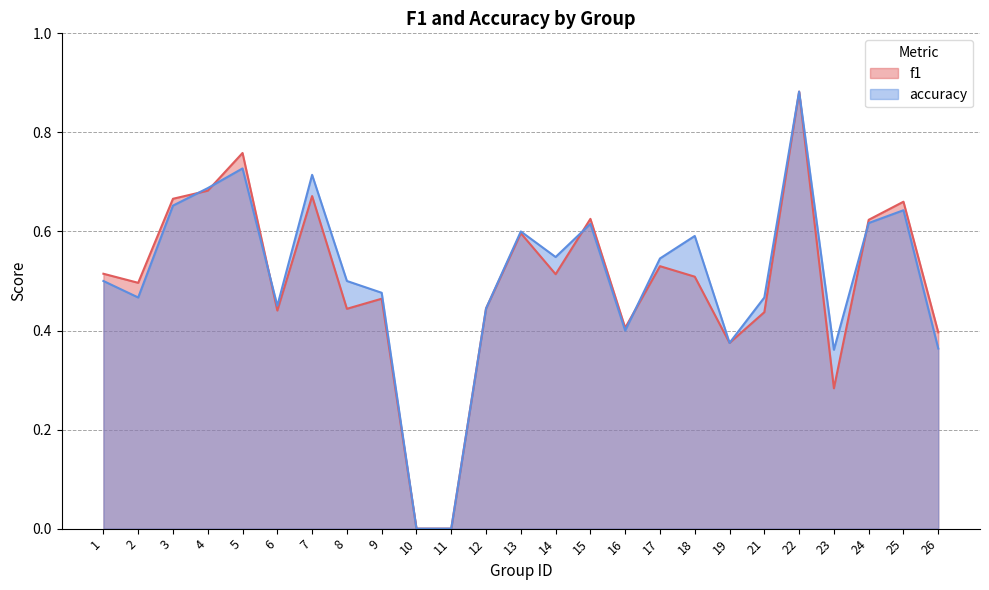

After their last crossing, which series has the higher values: f1 or accuracy?

f1